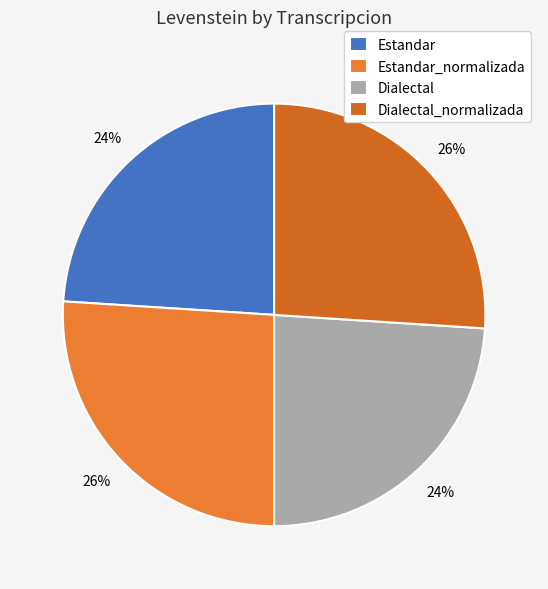

What is the ratio of the value at Estandar to the value at Dialectal_normalizada?

0.9